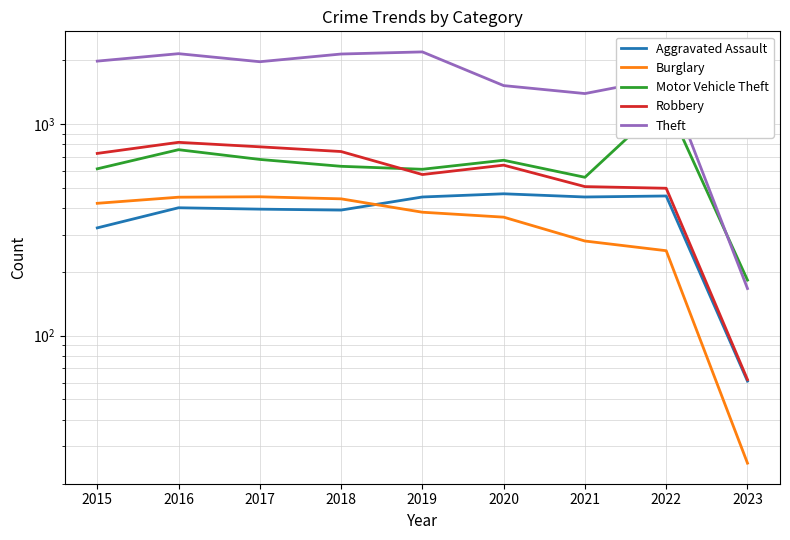

Reading left to right, what are all the values shown in this chart?

Aggravated Assault: 323	402	396	392	452	468	452	457	61
Burglary: 422	451	453	443	383	363	280	252	25
Motor Vehicle Theft: 614	756	680	631	611	674	560	1272	183
Robbery: 726	819	780	741	577	639	506	497	62
Theft: 1981	2148	1968	2140	2190	1518	1392	1651	167